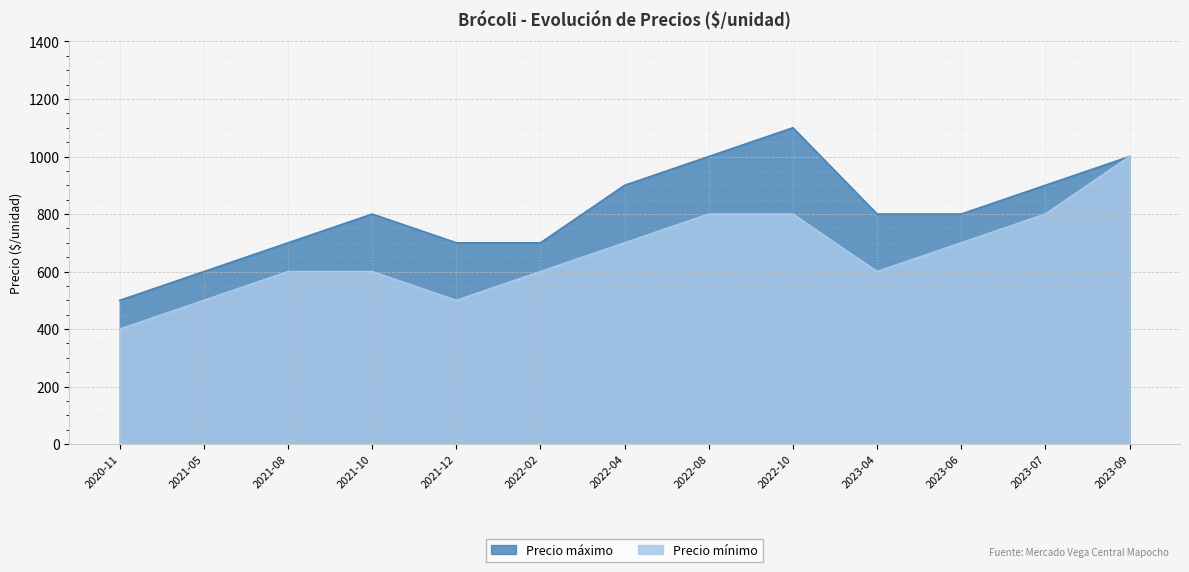

Which category has the lowest value in the Precio máximo series?

2020-11